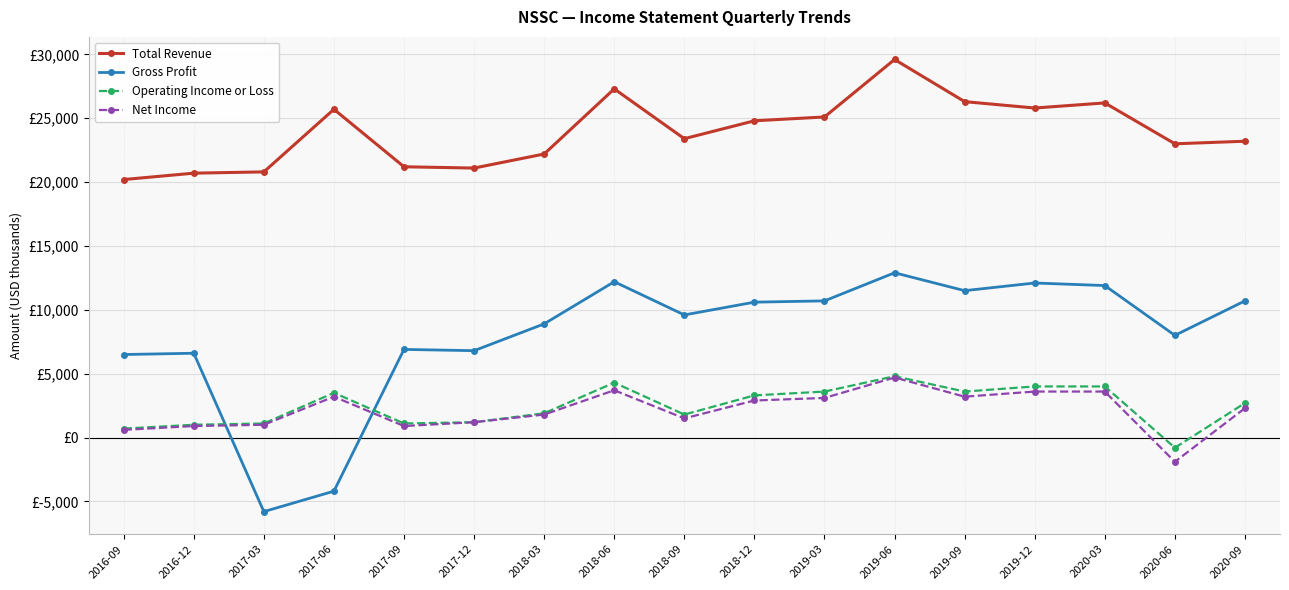

The Total Revenue series shows 8117 at 2018-12. True or false?

False